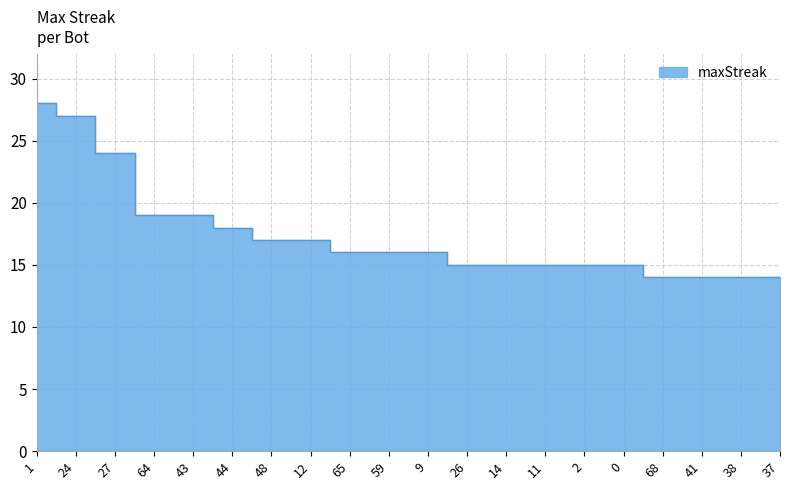

List the labels in order of value, largest first.

1, 24, 27, 64, 43, 44, 48, 12, 65, 59, 9, 26, 14, 11, 2, 0, 68, 41, 38, 37